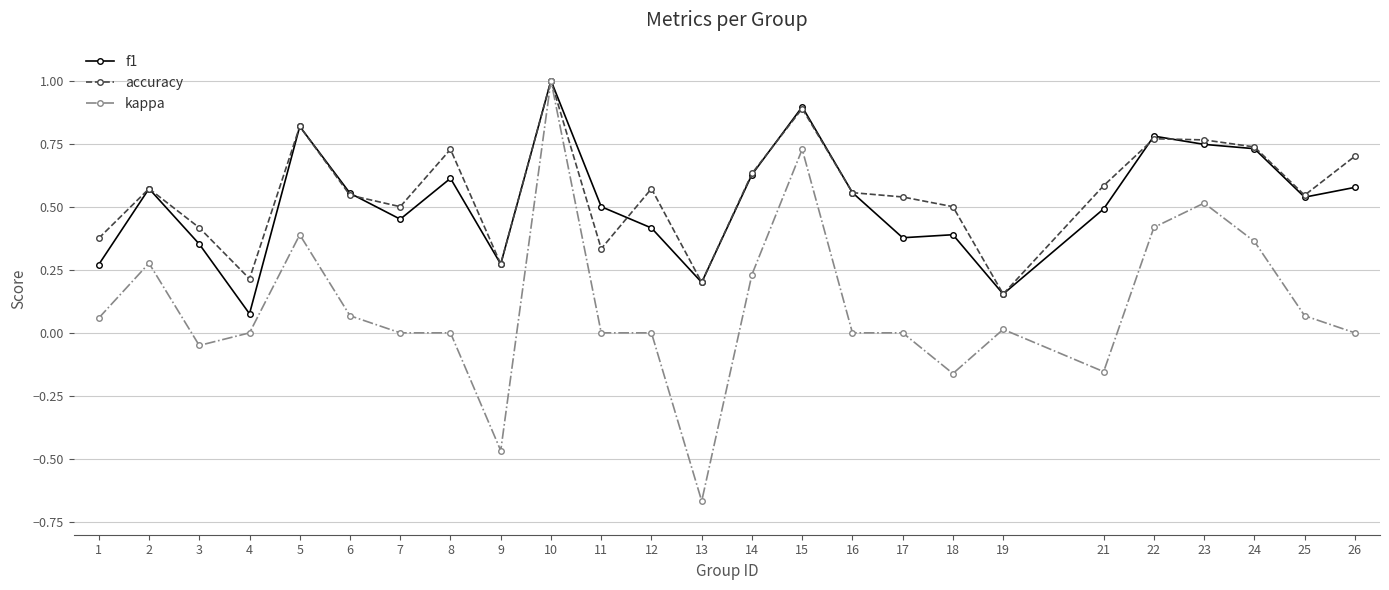

The value of accuracy at 8 is 0.3. True or false?

False